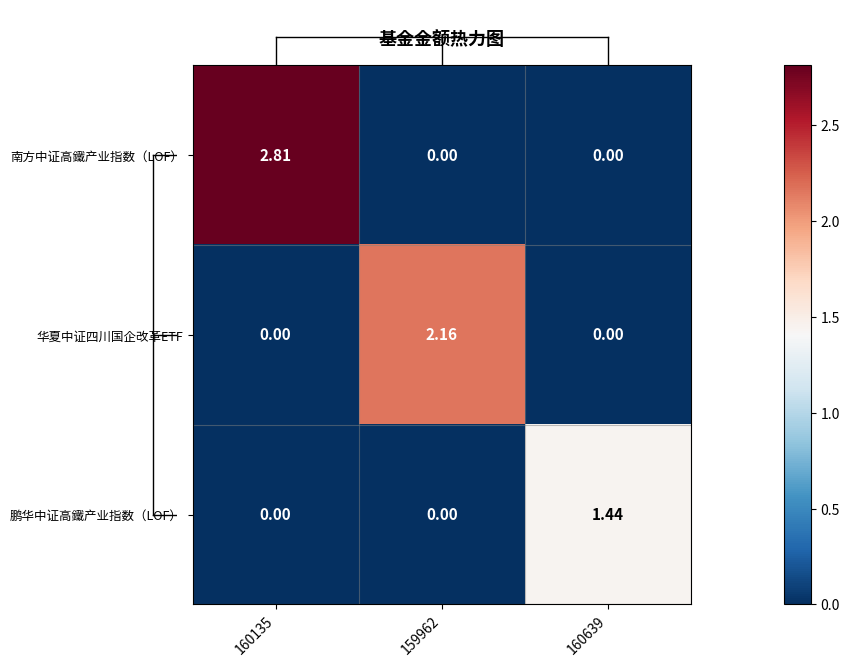

Between 160135 and 160639, which series saw the biggest shift?

南方中证高鐵产业指数（LOF）